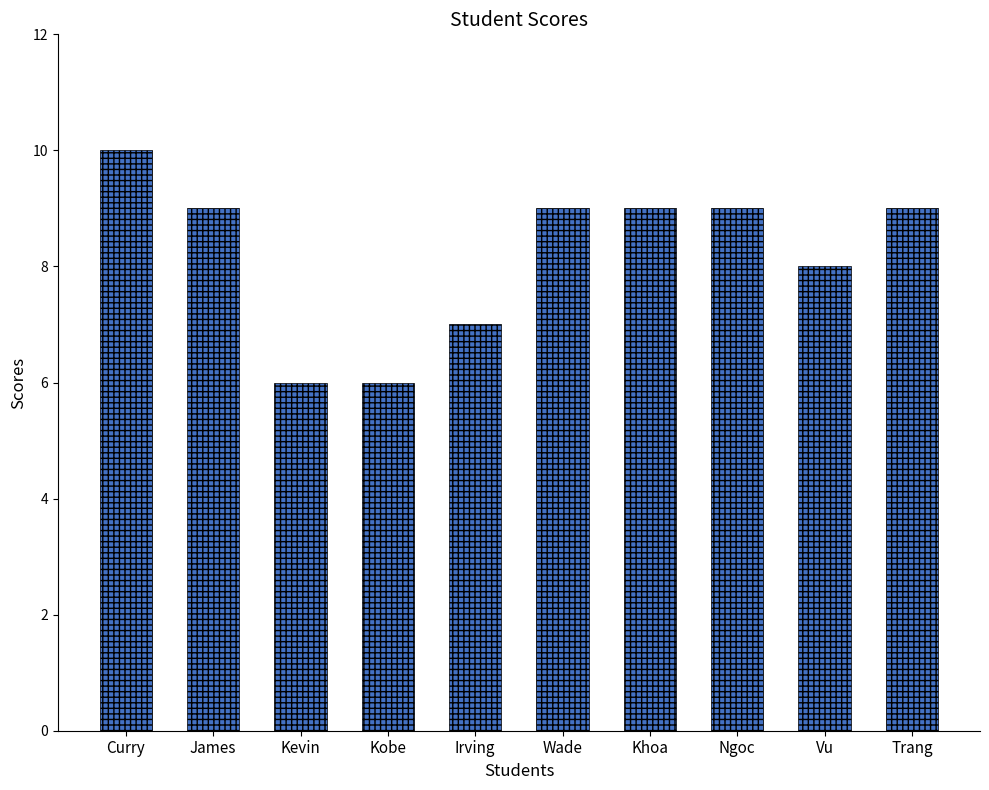

What position from the right is Wade?

5